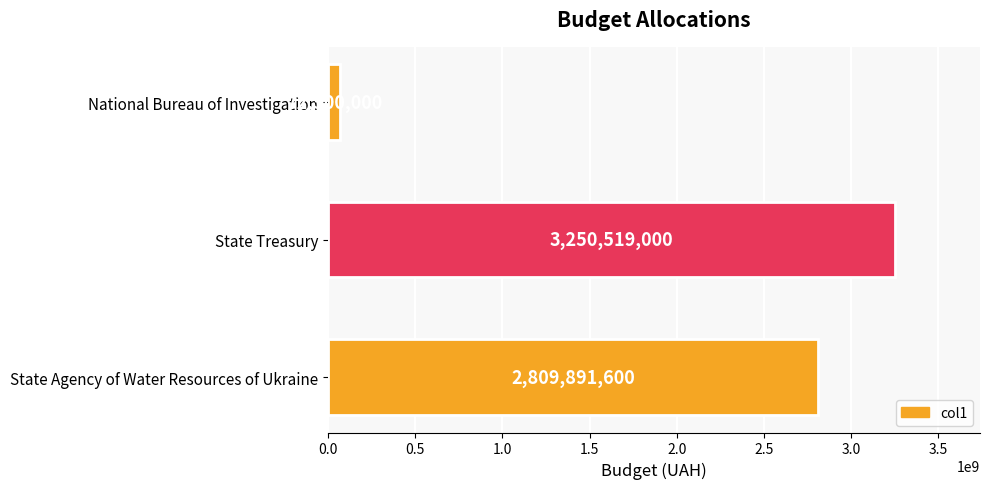

What is the average value?

2044303533